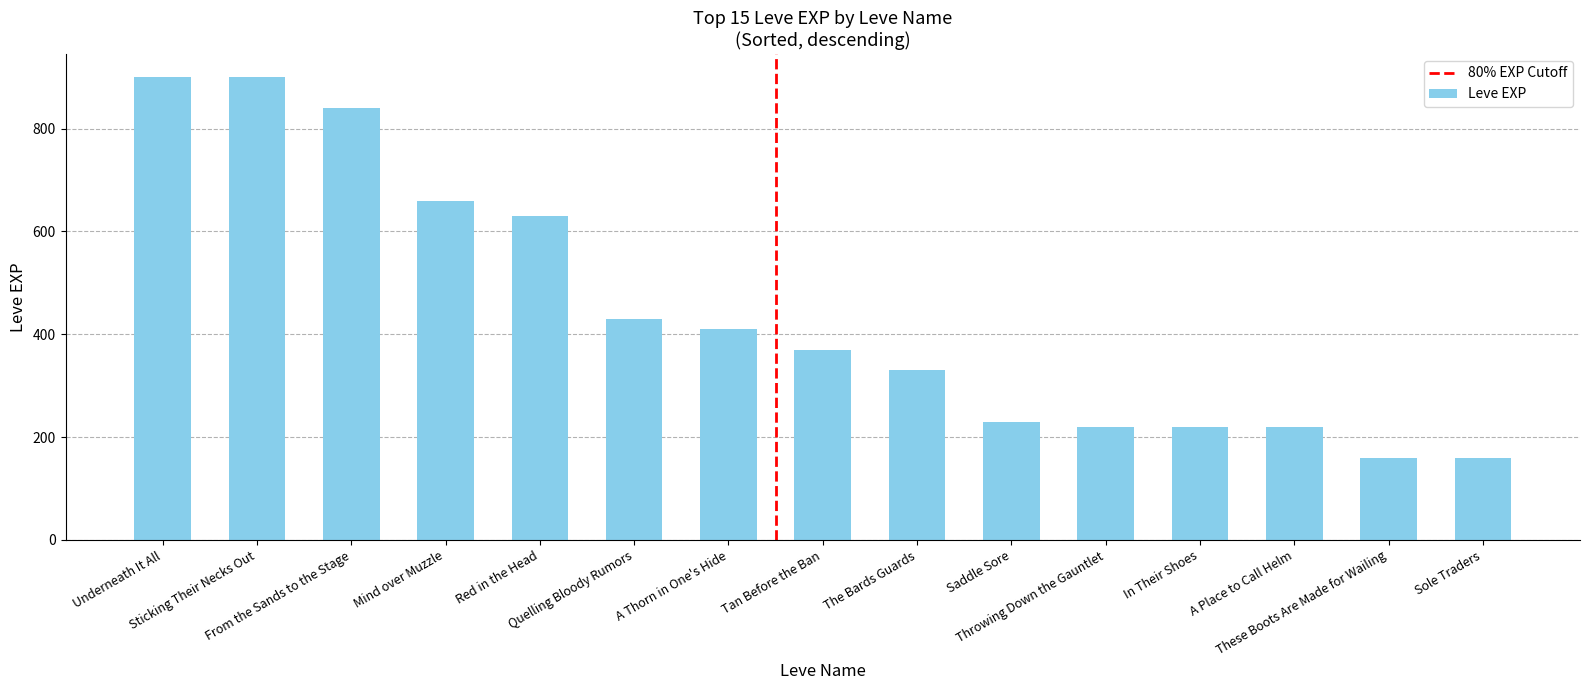

What is the value of the 4th bar from the left?

660